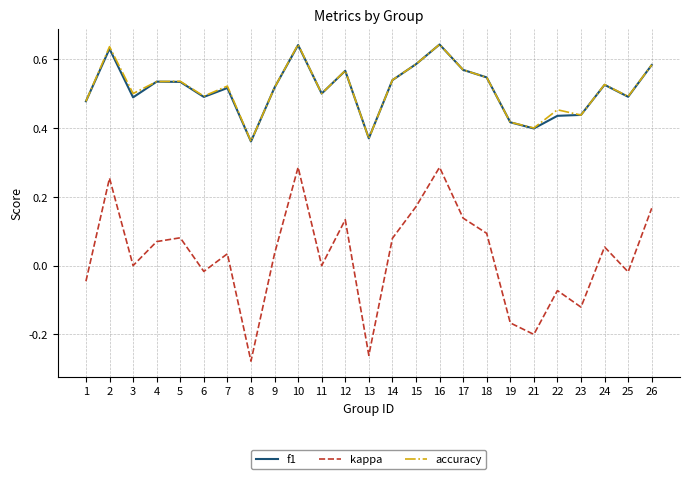

The value of f1 at 23 is 0.2. True or false?

False